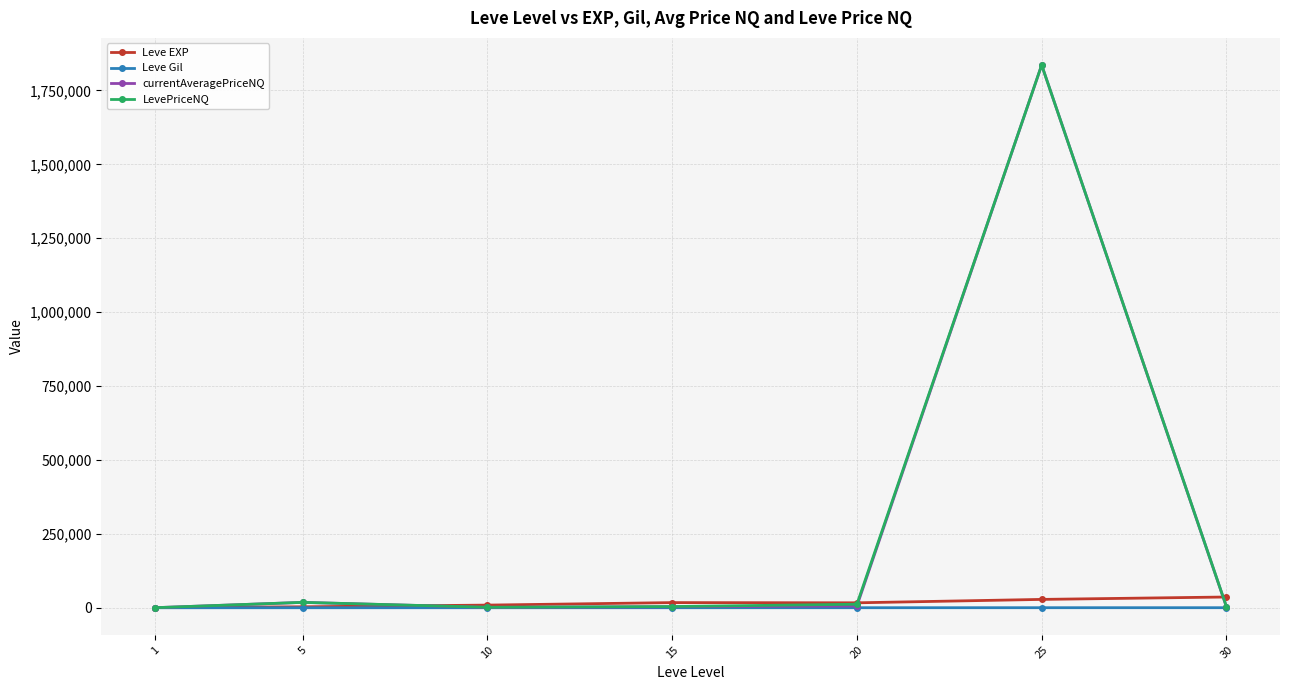

Is the value of LevePriceNQ at 10 greater than the value of currentAveragePriceNQ at 25?

No